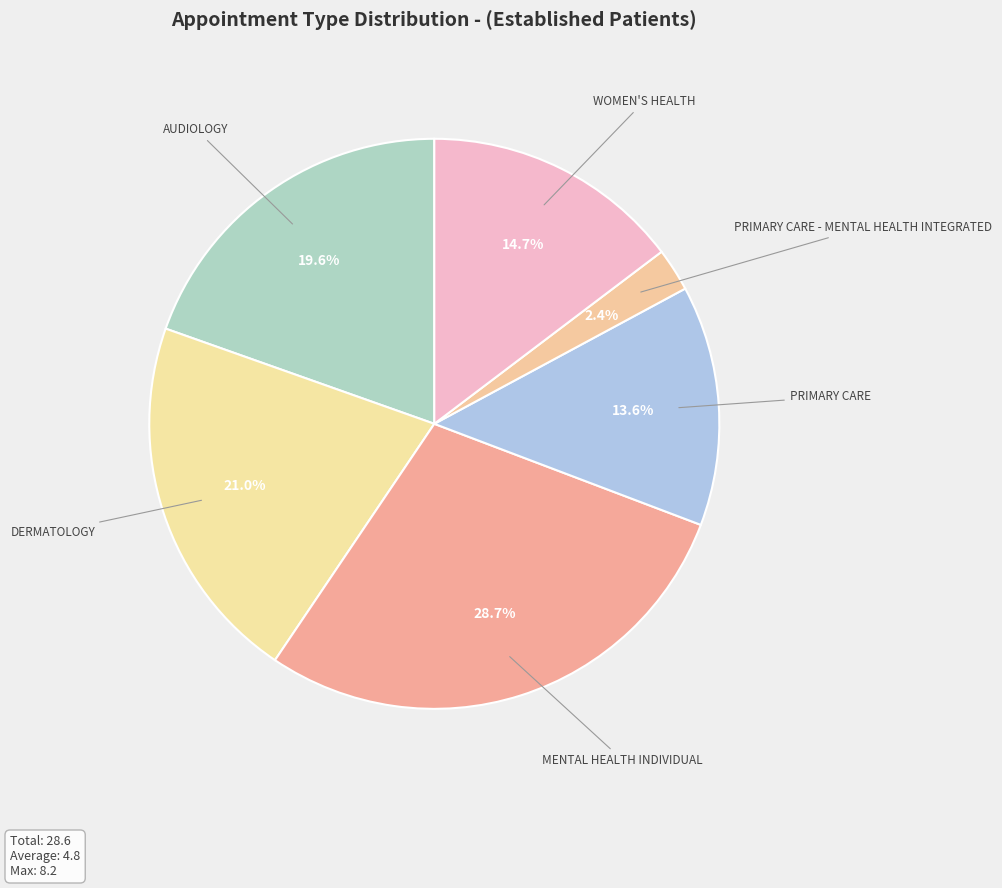

To the nearest percent, what portion does WOMEN'S HEALTH represent?

15%